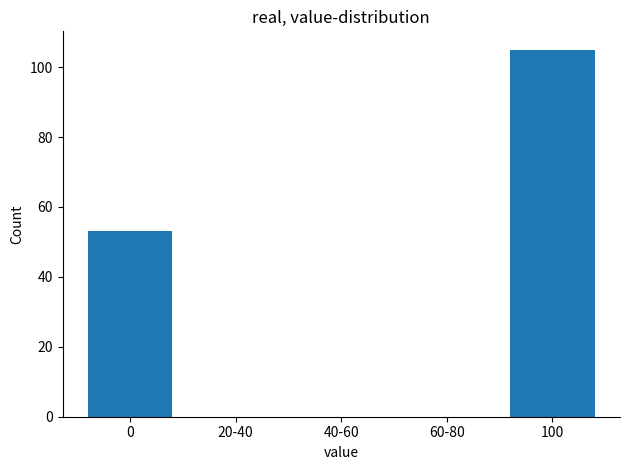

Reading left to right, transcribe all the data shown in this chart.

0=53	20-40=0	40-60=0	60-80=0	100=105